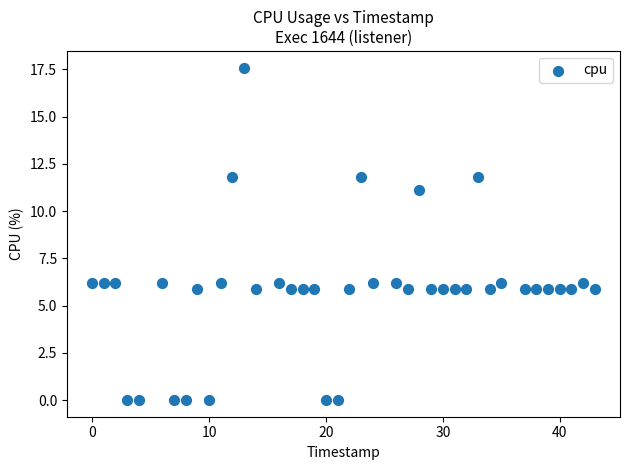

What is the range of X values (max minus min)?

43.0